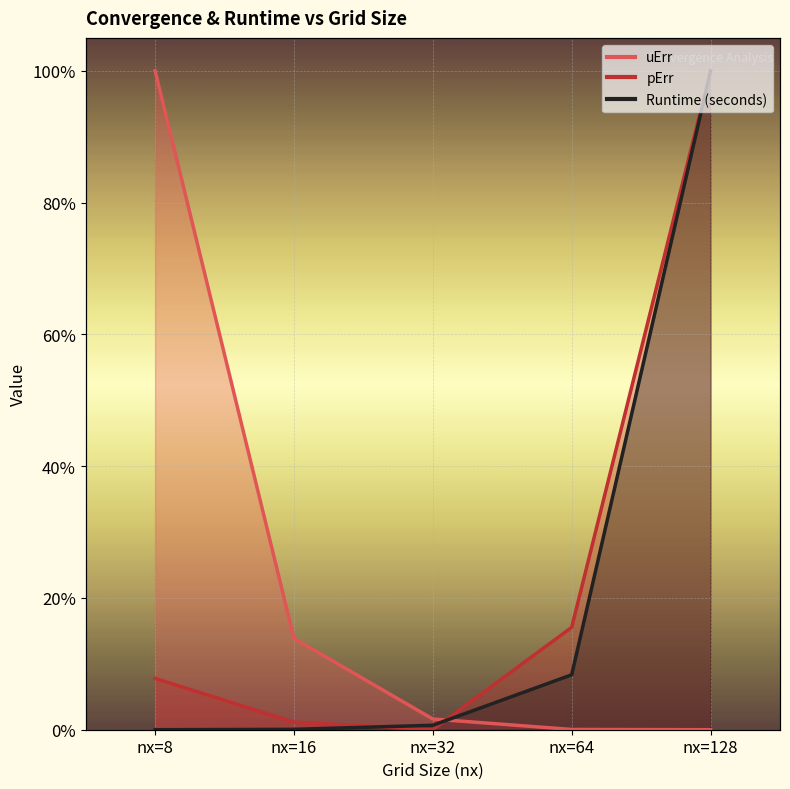

Rank the series by their average value, from lowest to highest.

Runtime (seconds), uErr, pErr